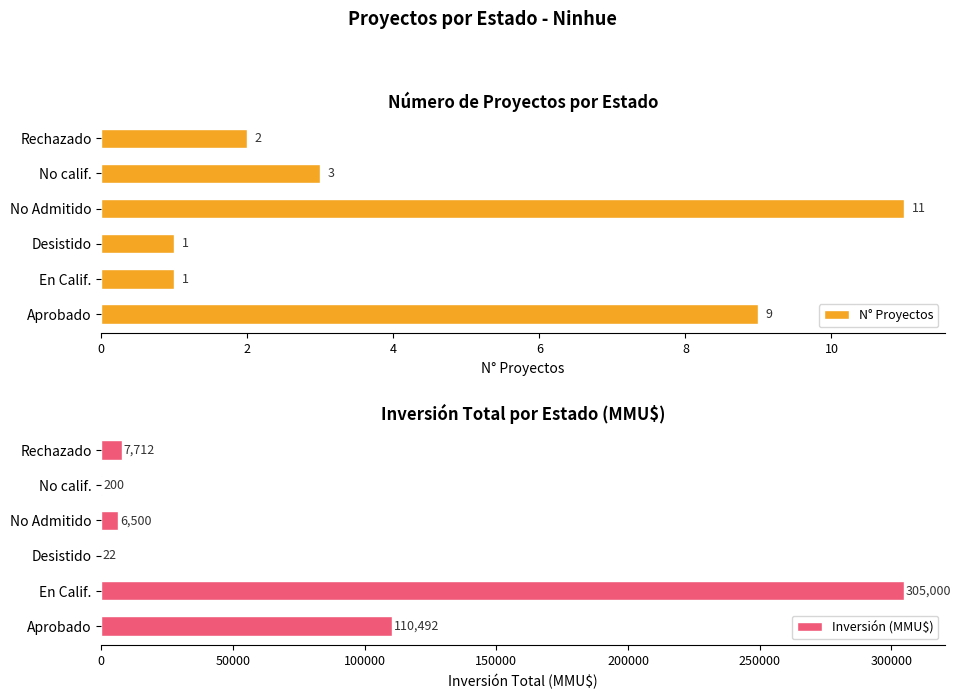

What is the sum of all Inversión (MMU$) values?

429926